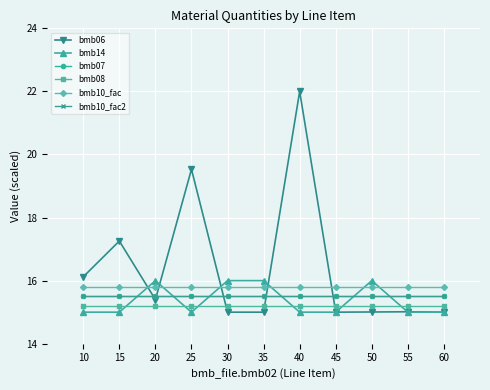

At which label does bmb10_fac2 reach its peak?

10